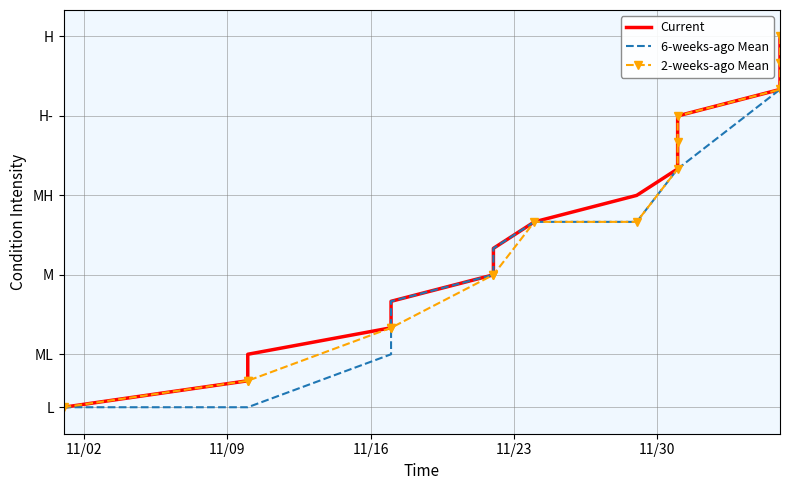

Reading right to left, list all the values displayed in this chart.

Current: 15	14	13	12	11	10	9	8	7	6	5	4	3	2	1
6-weeks-ago Mean: 13	13	13	10	10	10	8	8	7	6	5	3	1	1	1
2-weeks-ago Mean: 15	14	13	12	11	10	8	8	6	6	4	4	2	2	1